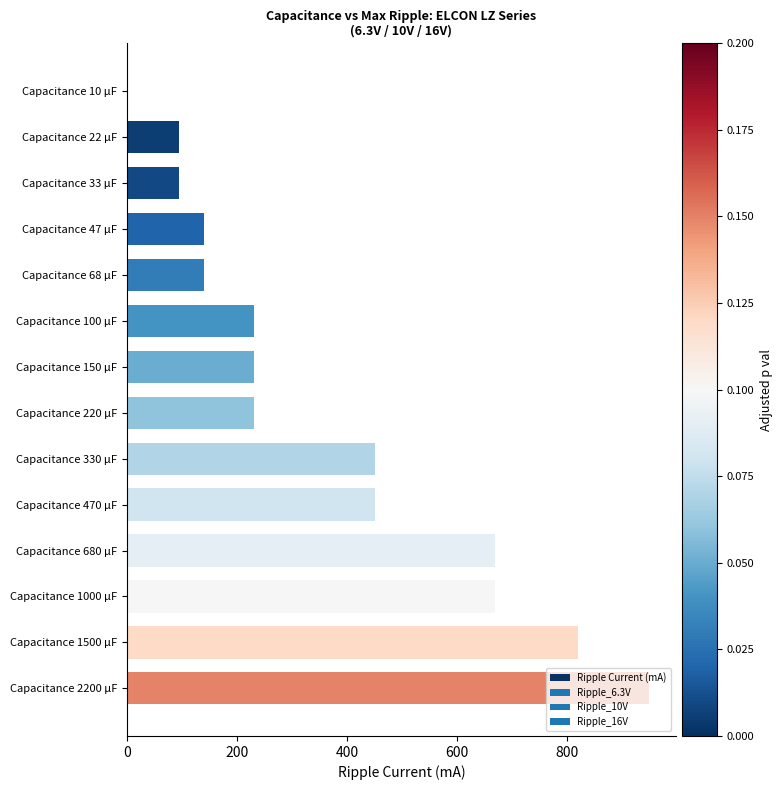

Which has a higher value, Capacitance 100 μF or Capacitance 33 μF?

Capacitance 100 μF